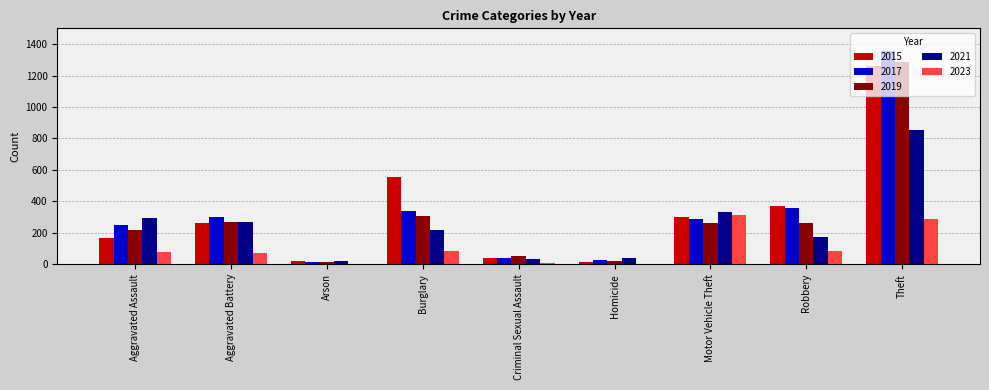

What is the total value across all series at Aggravated Assault?

1008